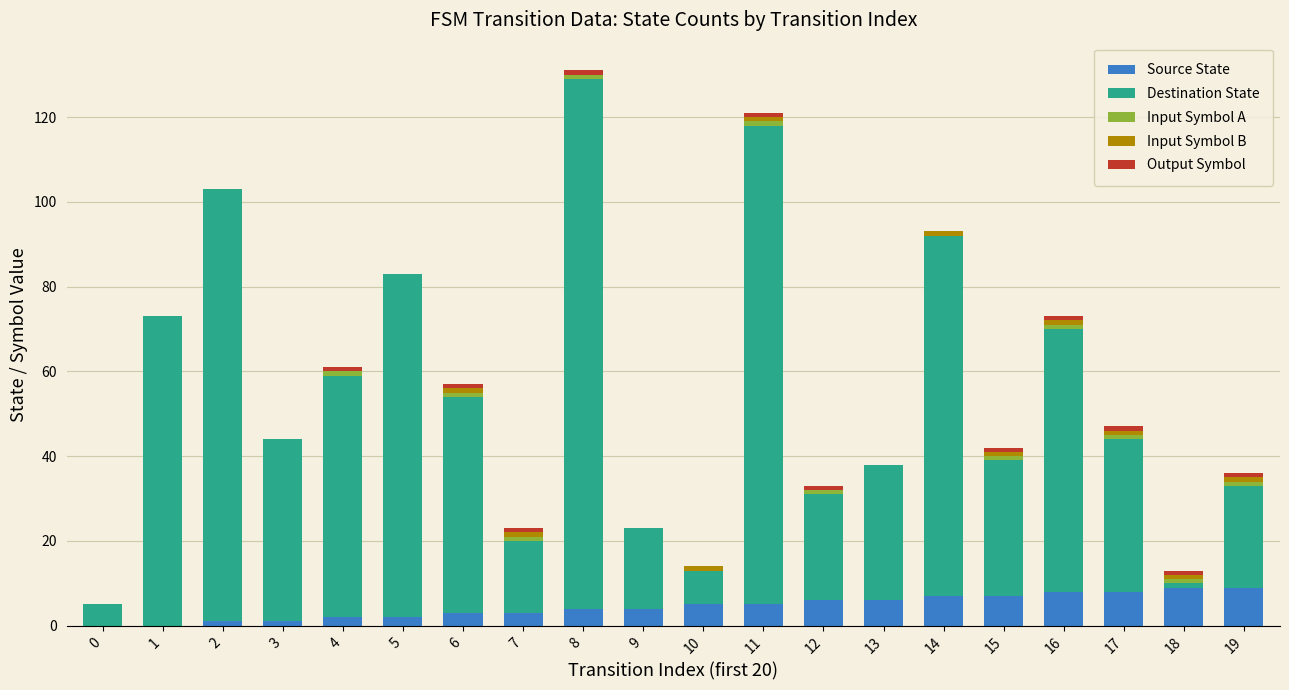

Is it true that Source State equals 9 at 18?

True